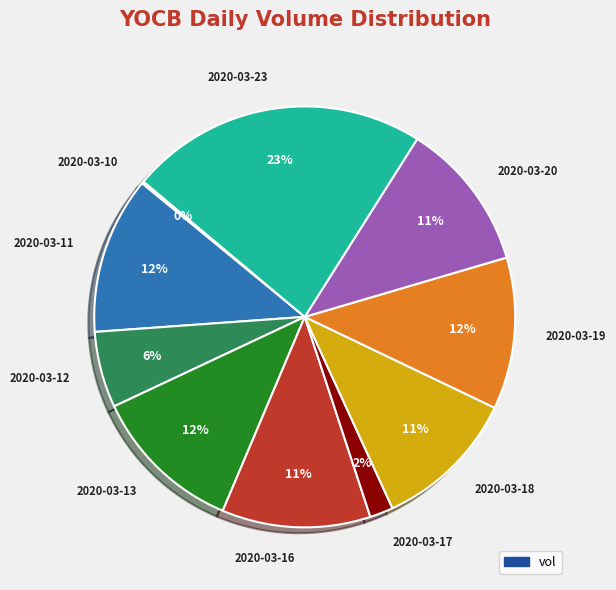

Which category has the biggest portion of the pie?

2020-03-23